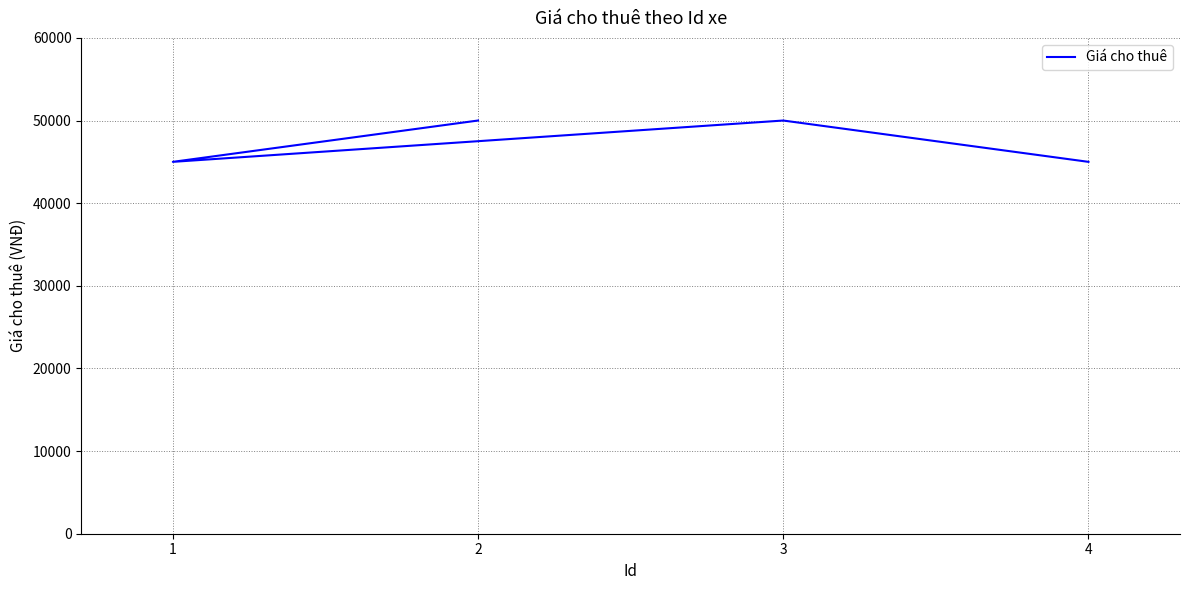

Which category has the highest value across all series?

2